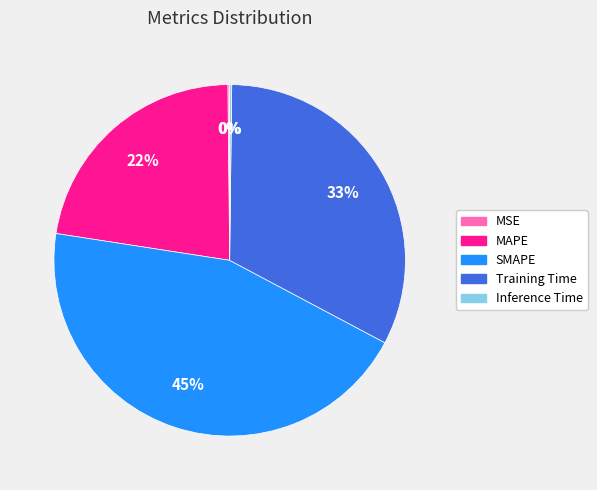

Does Training Time represent more than half of the total?

No